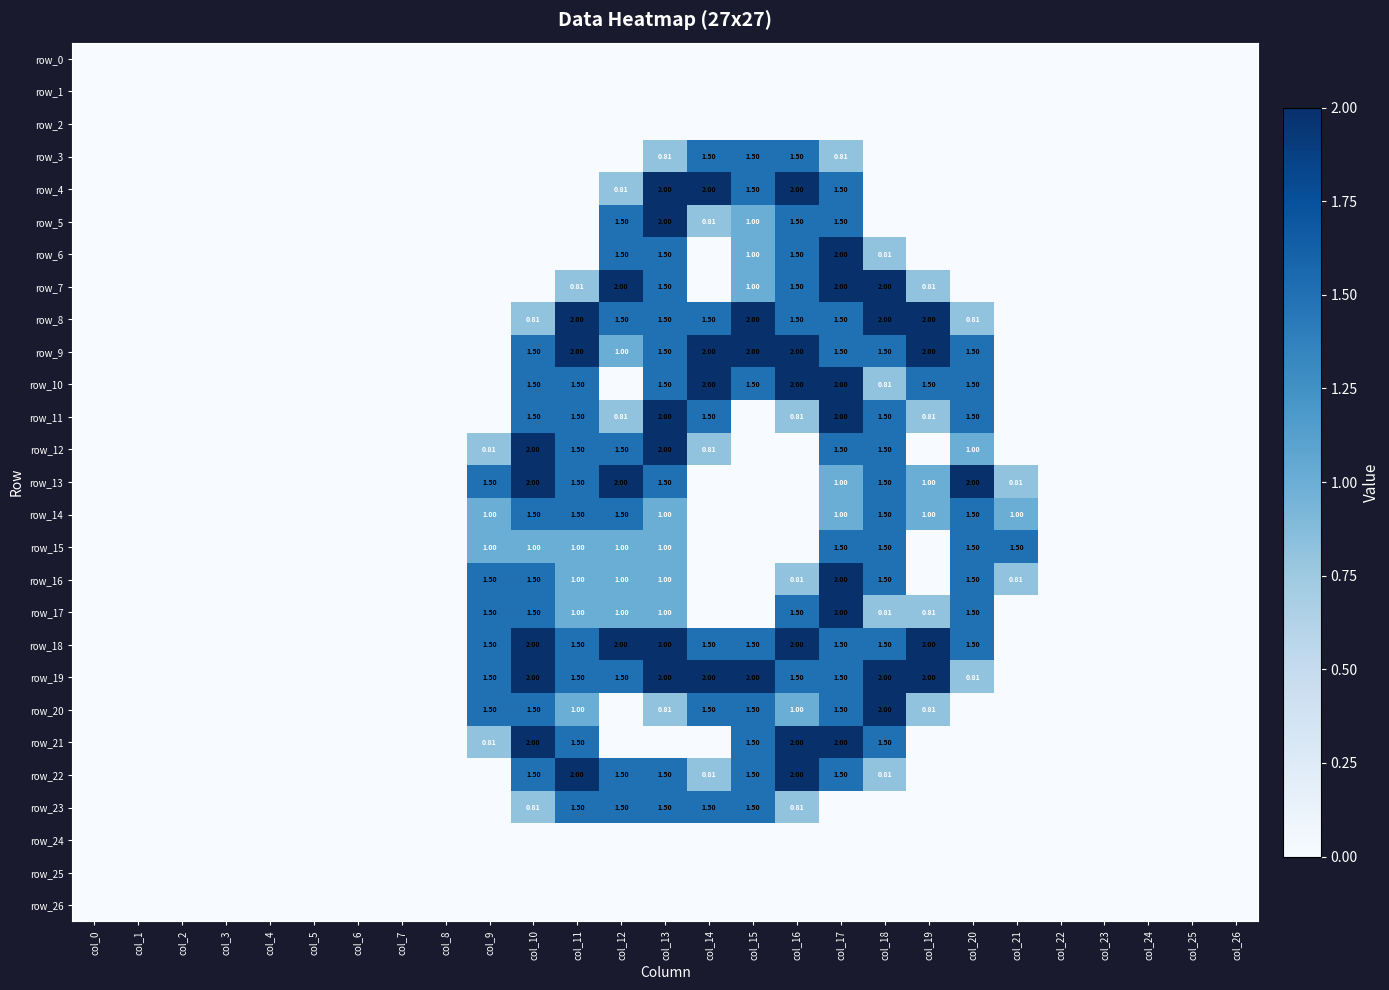

What is the greatest value displayed?

2.0